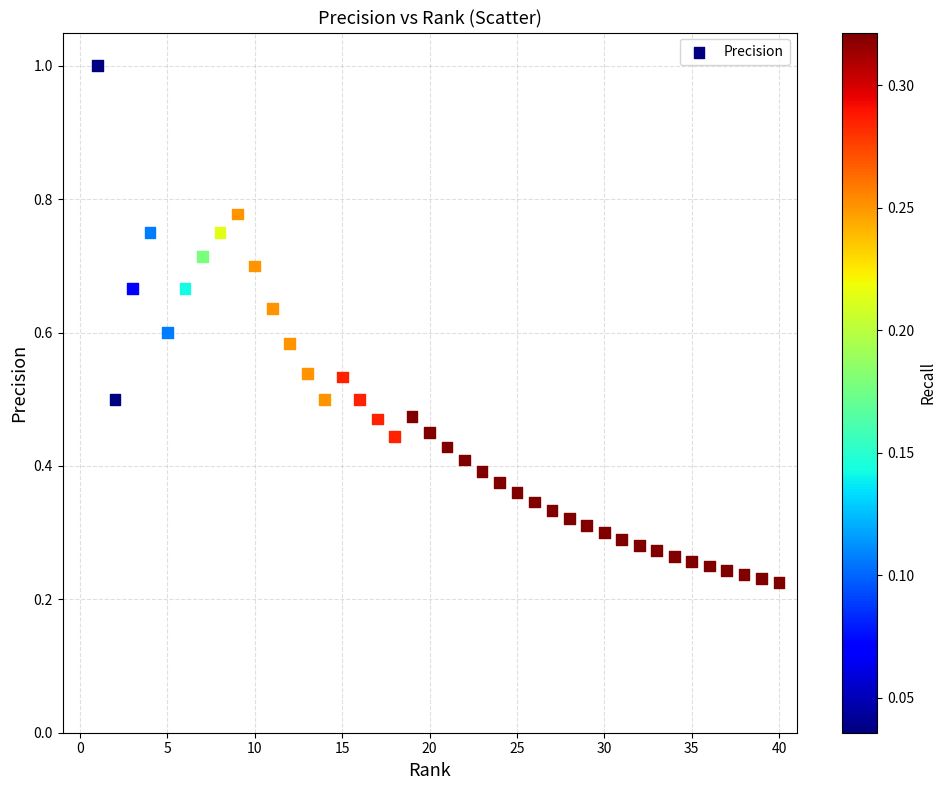

What is the range of X values (max minus min)?

39.0